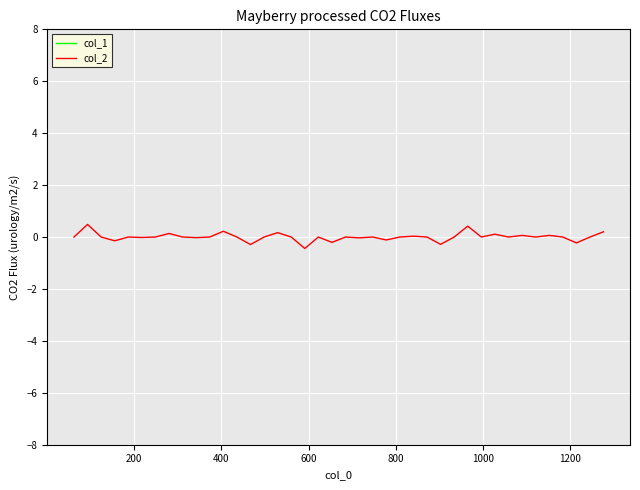

How many lines are shown in the chart?

2